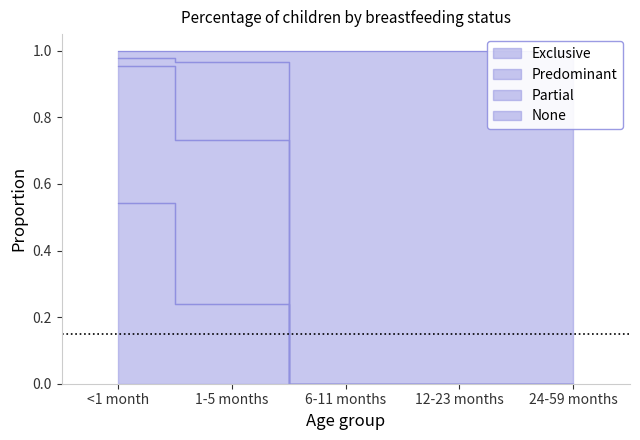

What is the approximate value of None at 1-5 months?

0.7